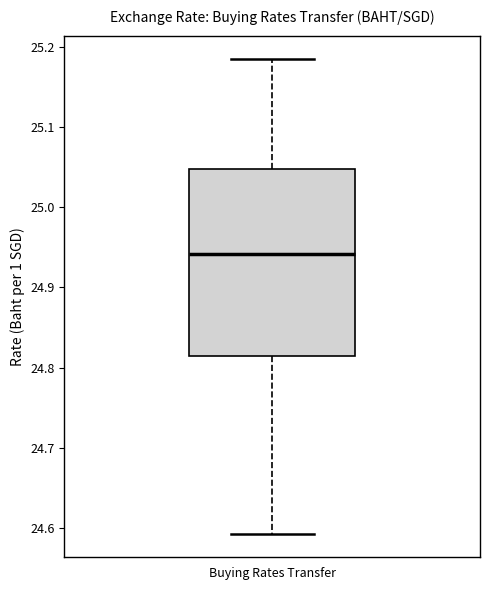

Read this box plot against the y-axis: the position of the median line, the range covered by the box, and the ends of both whiskers. The values are not printed on the chart, so give them approximately, as read against the axis.

median 24.94, box 24.81 to 25.05, whiskers 24.59 to 25.18